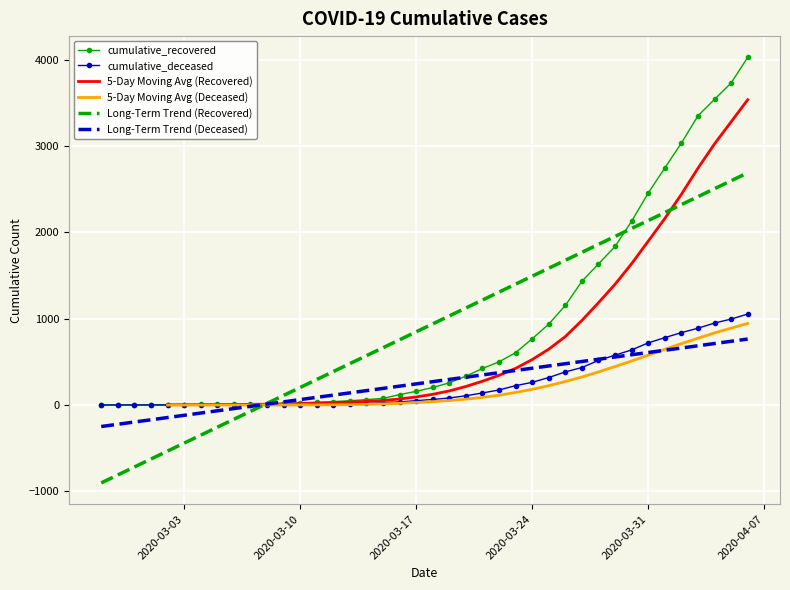

Is this an area chart (filled region under the line)?

No